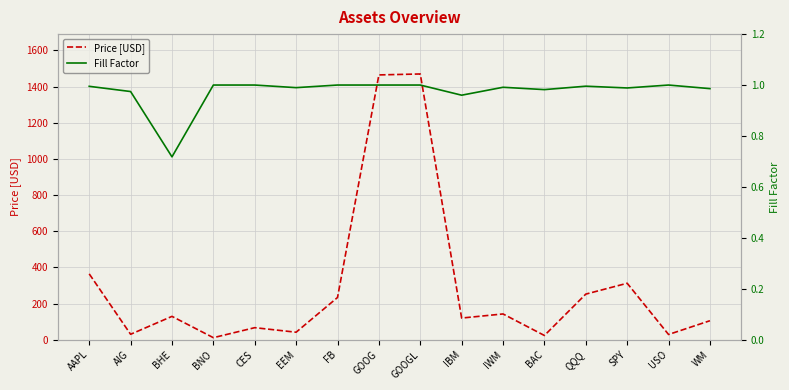

Which label corresponds to the largest value in the chart?

GOOGL